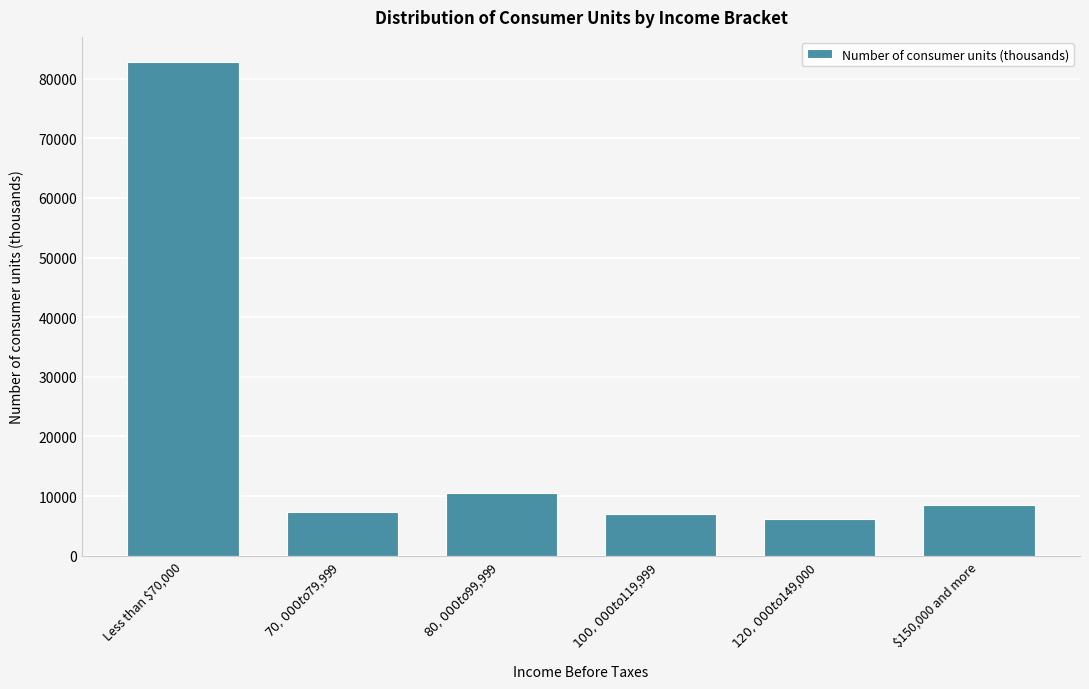

What is the difference between the maximum and second lowest values?

75808